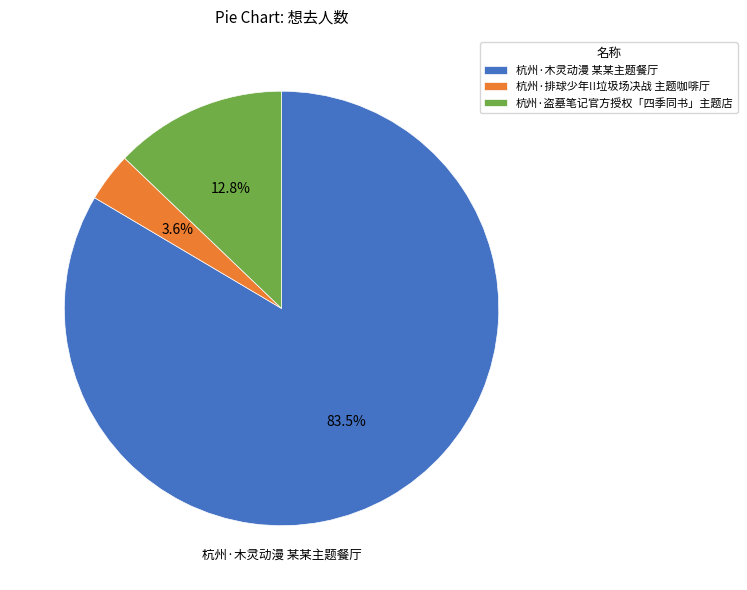

What percentage do 杭州·木灵动漫 某某主题餐厅 and 杭州·排球少年!!垃圾场决战 主题咖啡厅 together represent?

87.2%